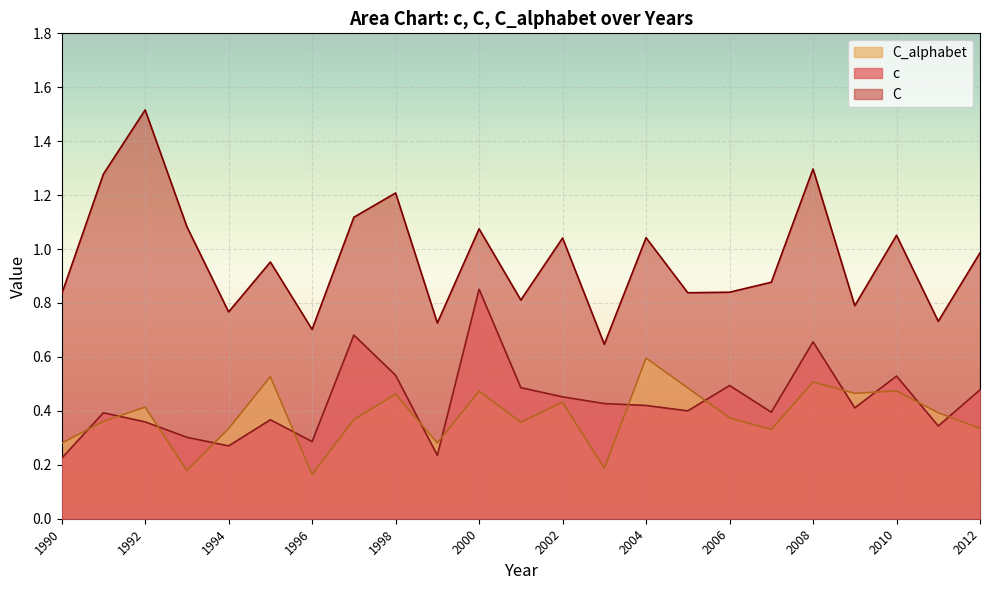

List the series in order of their peak value, lowest first.

C_alphabet, c, C